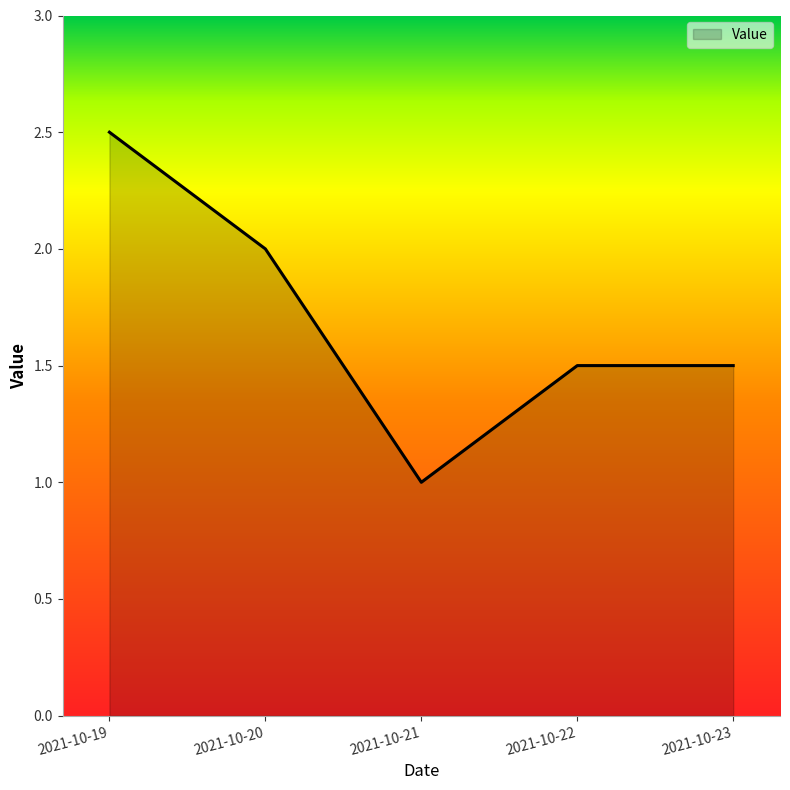

Between 2021-10-21 and 2021-10-23, which is larger?

2021-10-23